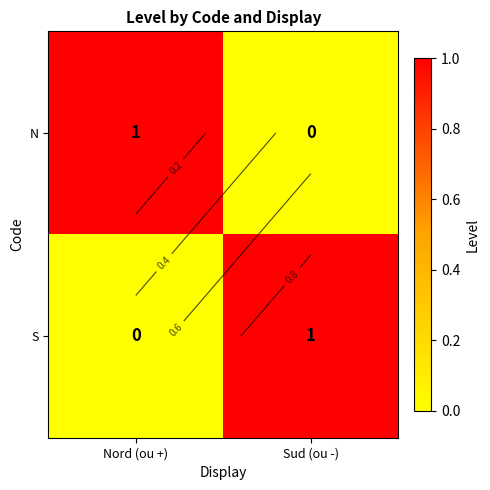

Which series has the largest total across all categories?

N